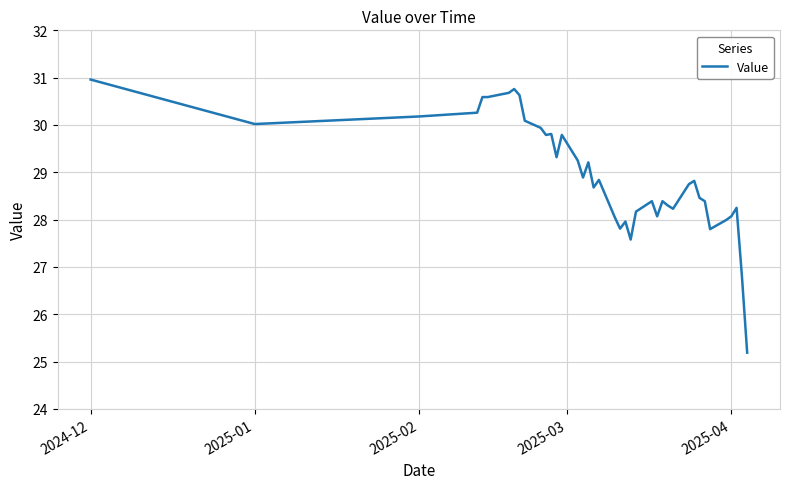

What is the difference between the maximum and minimum values?

5.8